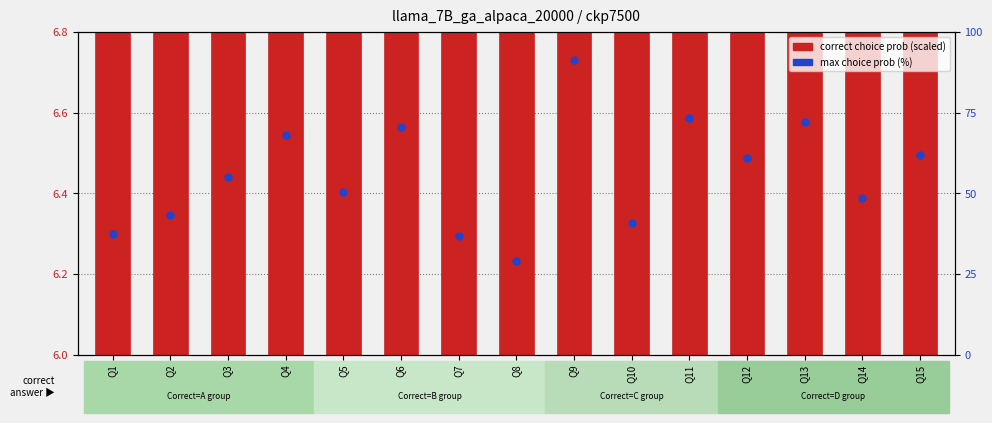

Which series contains the lowest Y value?

correct choice prob (scaled)